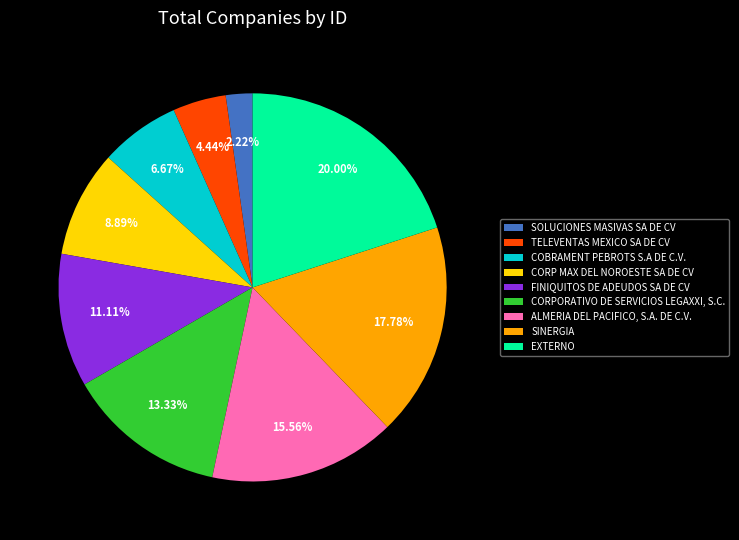

The FINIQUITOS DE ADEUDOS SA DE CV slice represents 11% of the pie. True or false?

True